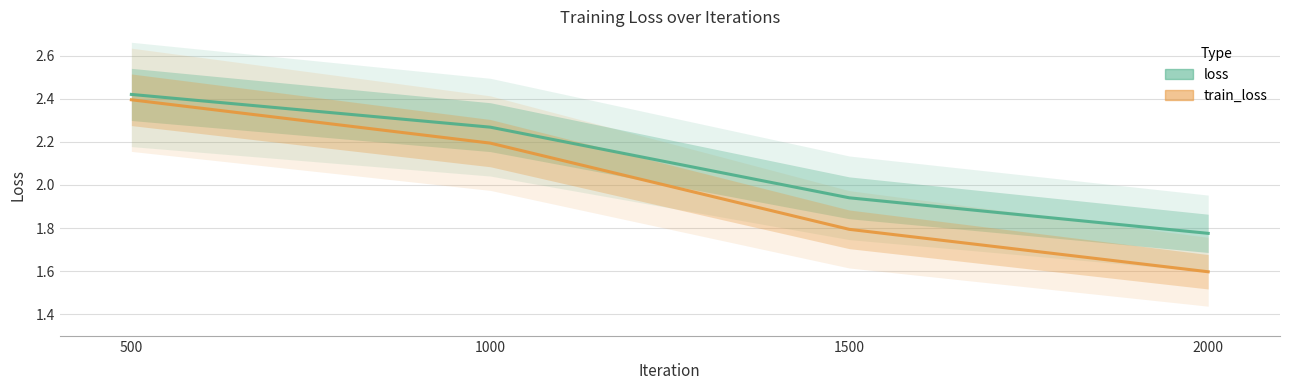

What is the approximate value of train_loss at 2000?

1.6